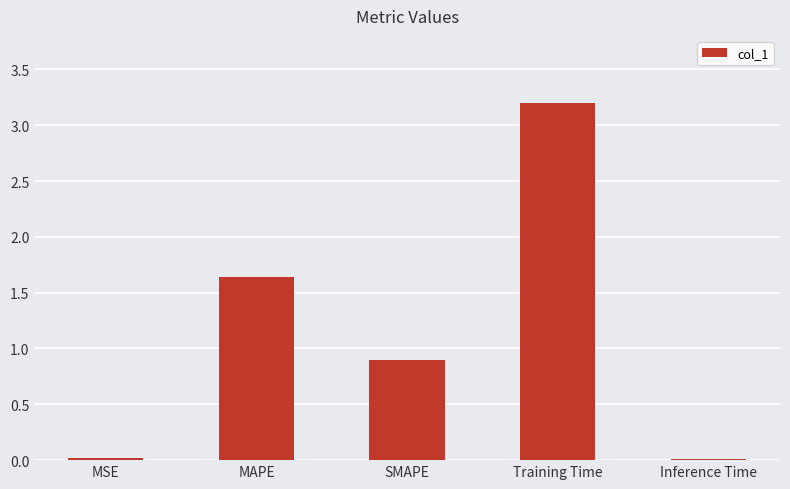

Is it true that the value at MSE is 0.0?

True